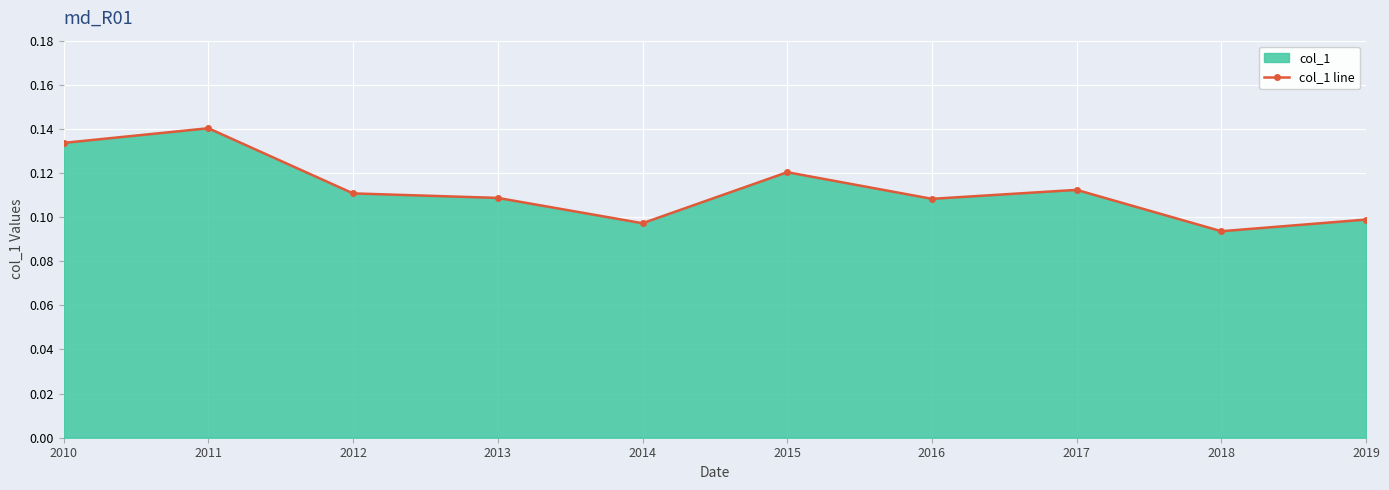

What is the value of the 4th point from the left?

0.1